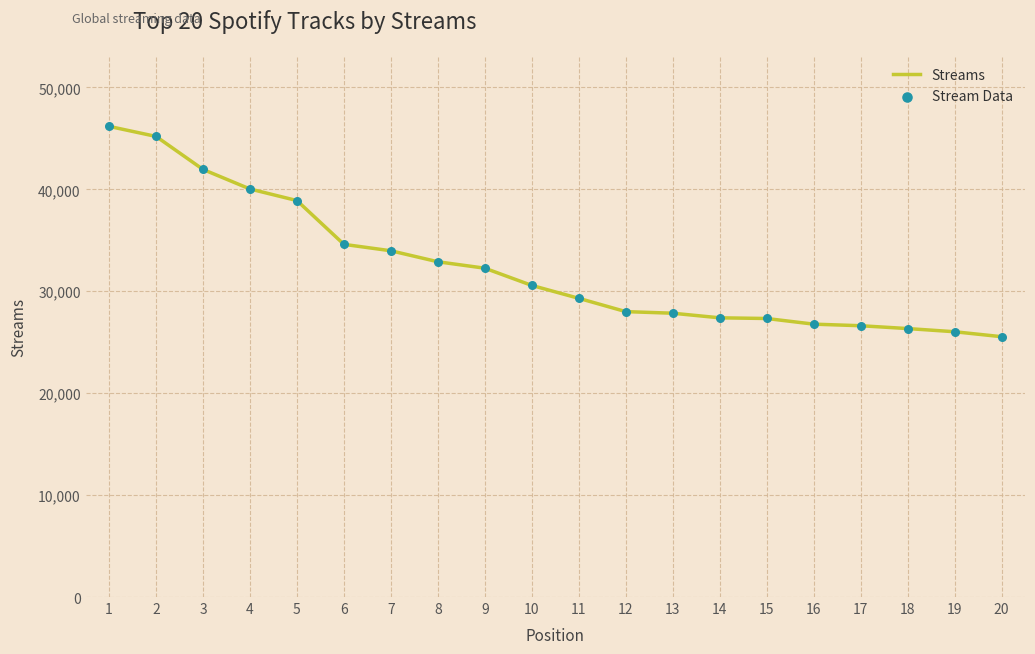

What is the ratio of the value at 5 to the value at 20?

1.5